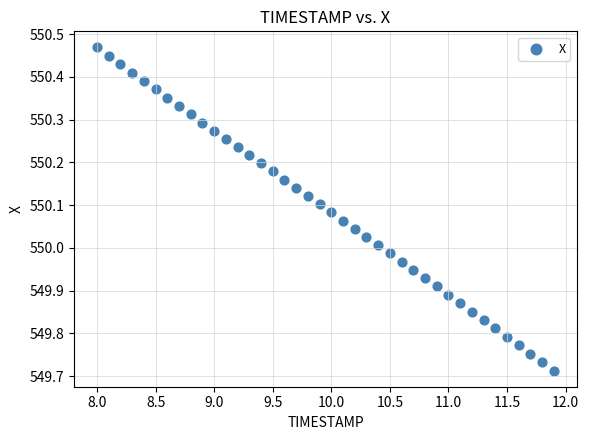

What is the range of Y values (max minus min)?

0.8